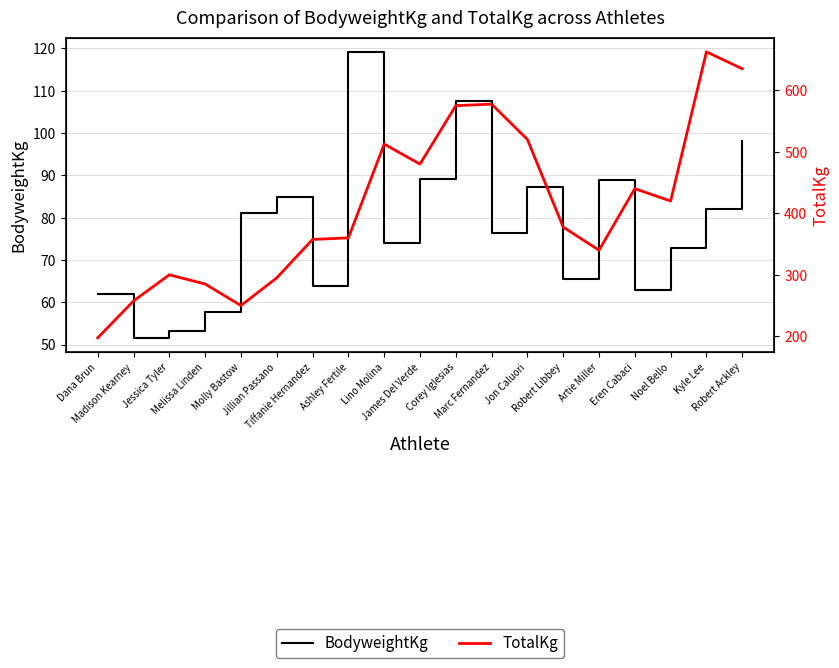

Is the value of BodyweightKg at Noel Bello greater than the value of TotalKg at Jillian Passano?

No